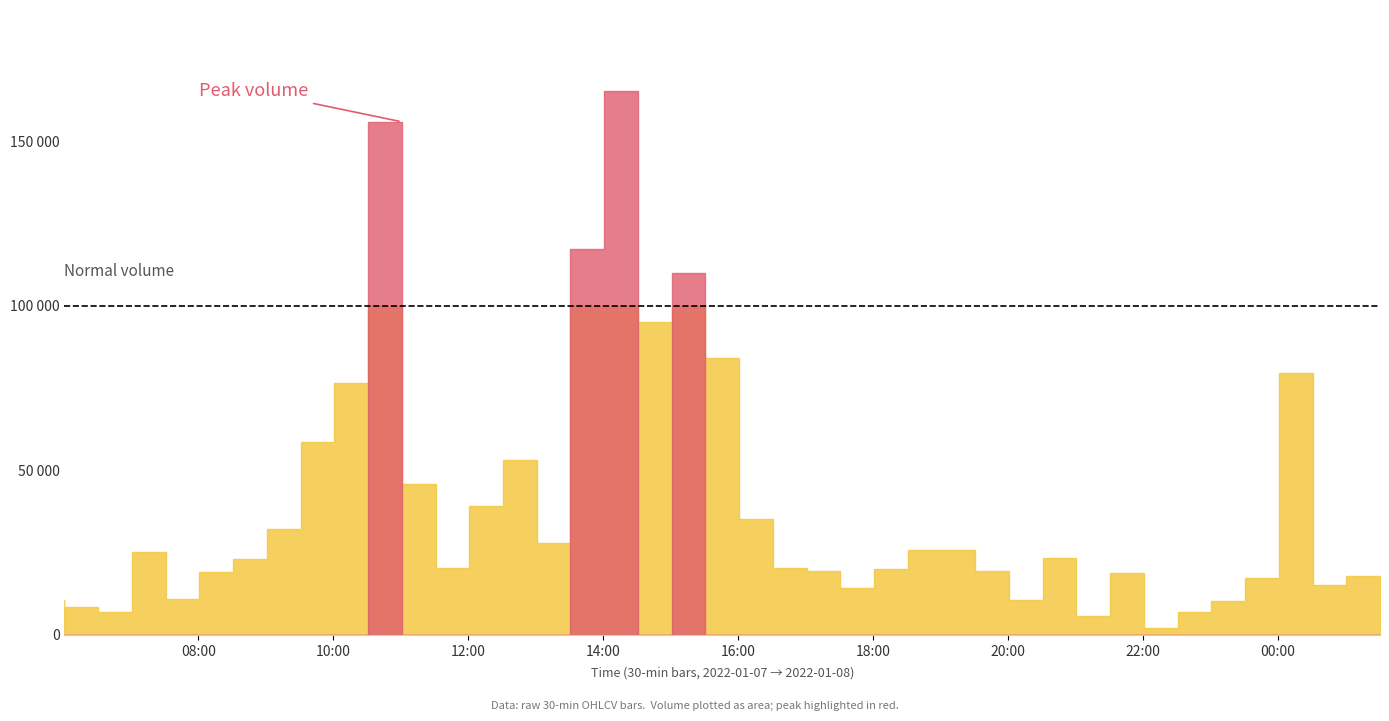

At which label is volume closest to 83541?

2022-01-07 16:01